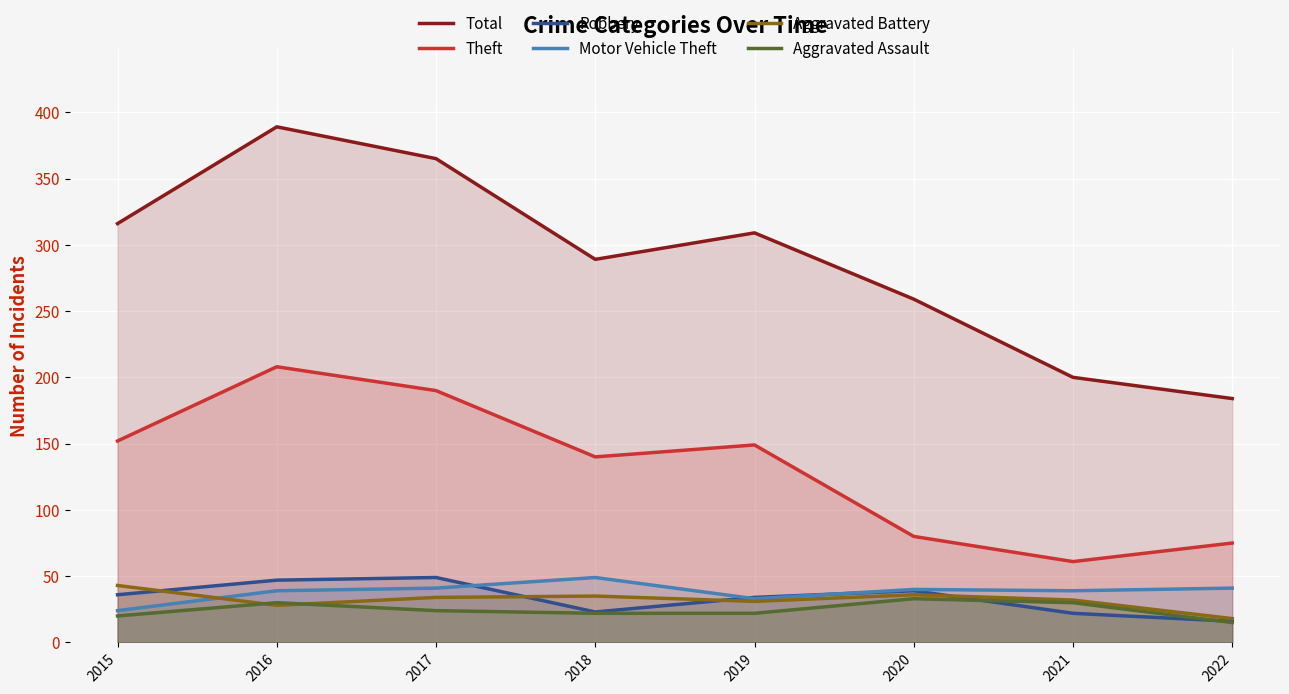

What is the value of the Theft point at the 5th from the left?

149